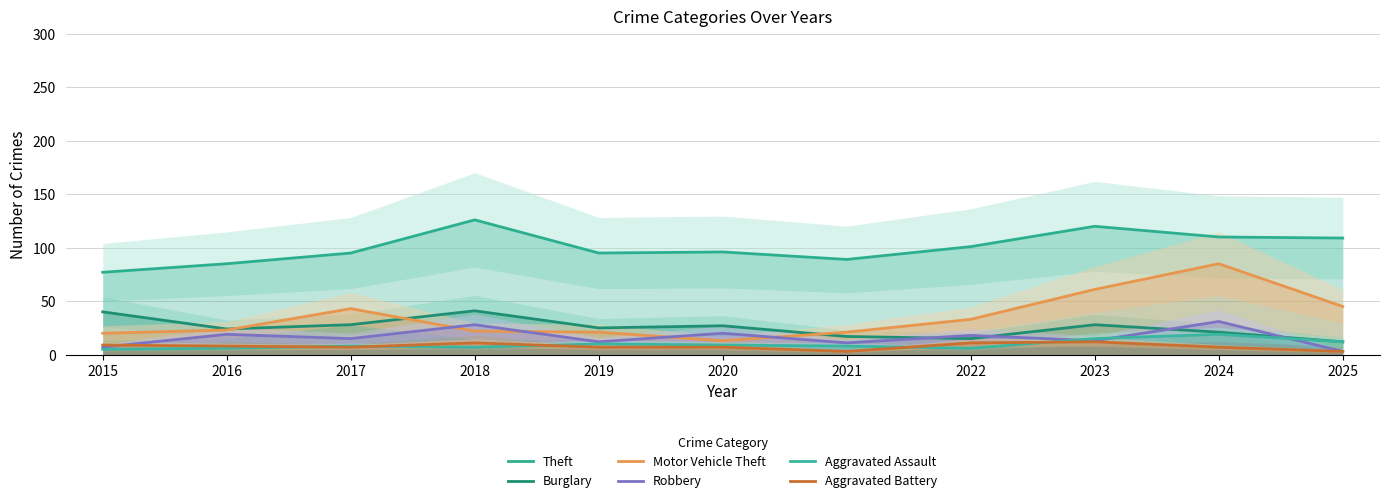

What is the lowest value of the Motor Vehicle Theft series?

13